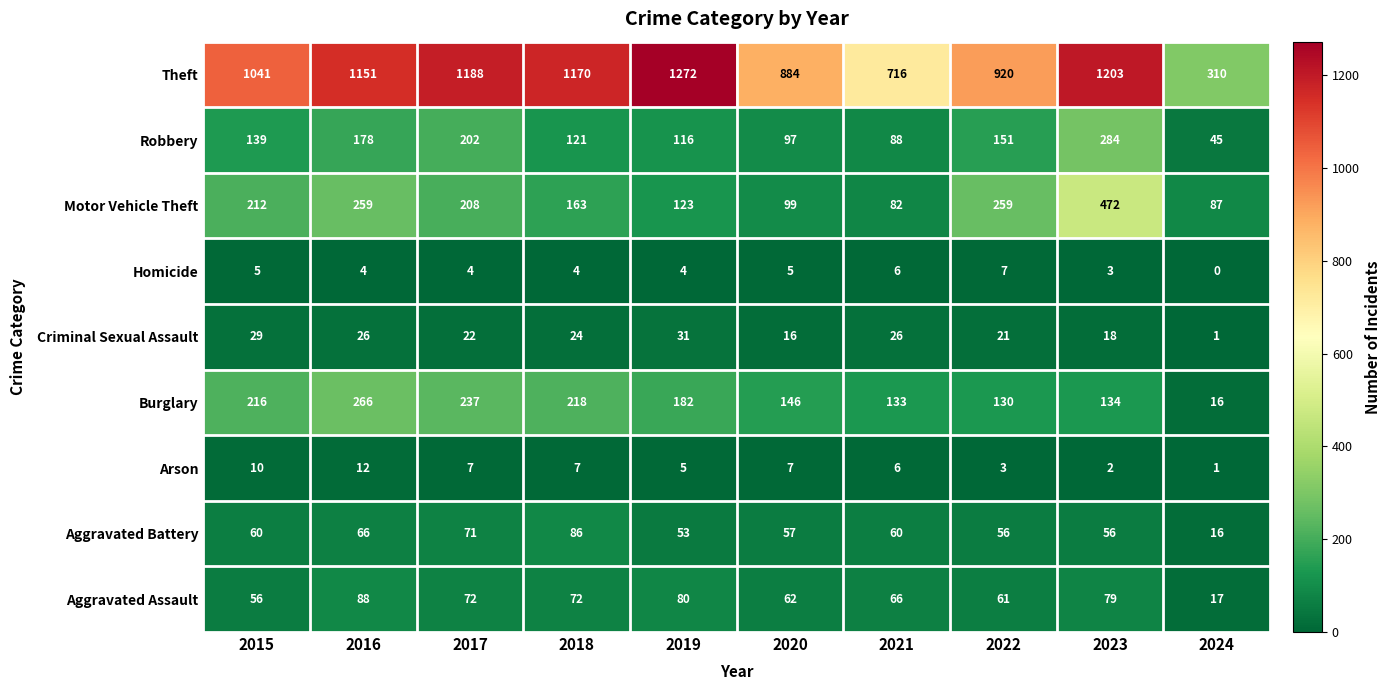

List the series in order of their peak value, lowest first.

Homicide, Arson, Criminal Sexual Assault, Aggravated Battery, Aggravated Assault, Burglary, Robbery, Motor Vehicle Theft, Theft